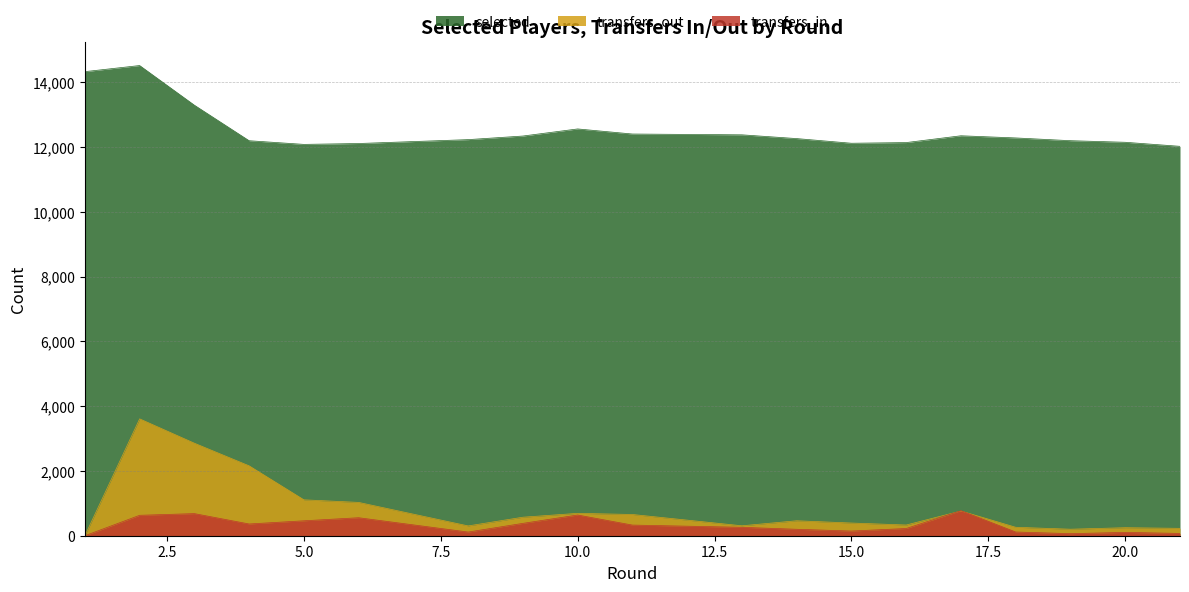

What are all the series names shown in the legend?

selected, transfers_out, transfers_in